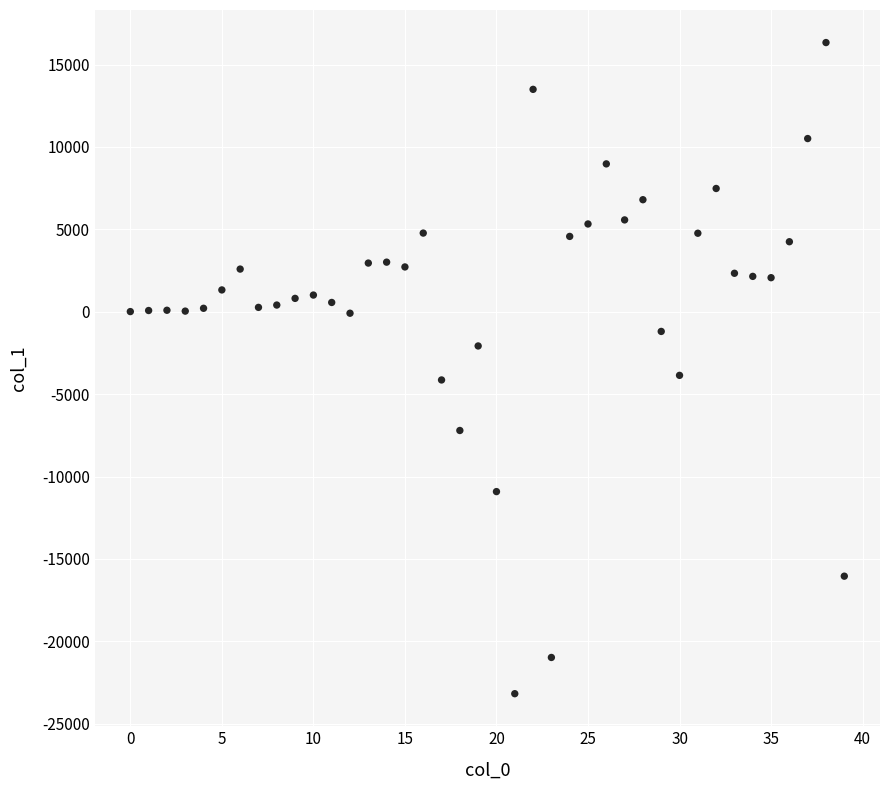

What is the range of Y values (max minus min)?

39509.5